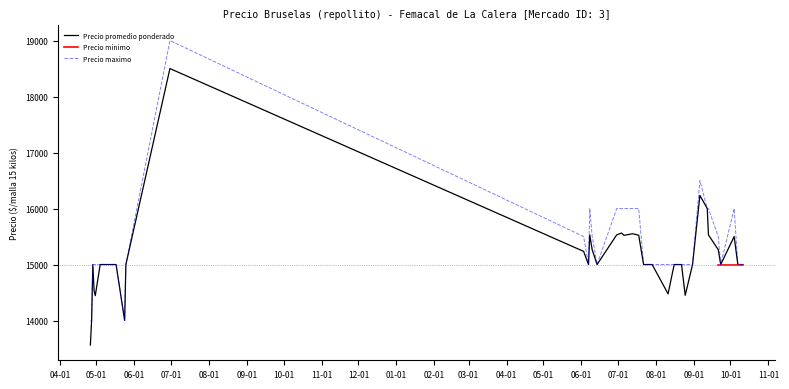

True or false: Precio minimo has a value of 15000 at 2022-10-04.

True